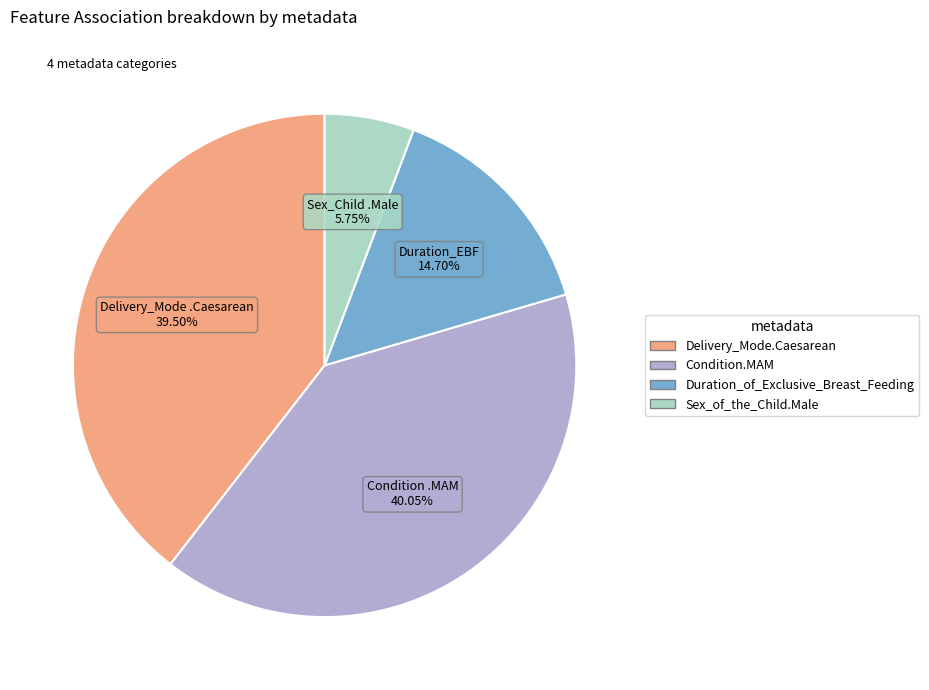

Is there a majority slice in this chart?

No